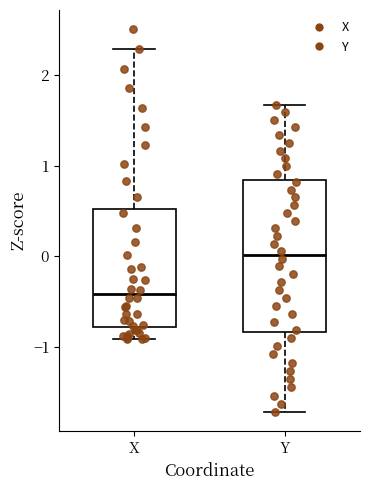

Reading left to right, read every box against the y-axis: the position of its median line, the range the box covers, and the ends of its whiskers. The values are not printed on the chart, so give them approximately, as read against the axis.

X: median -0.4, box -0.8 to 0.5, whiskers -0.9 to 2.3
Y: median 0.0, box -0.8 to 0.8, whiskers -1.7 to 1.7